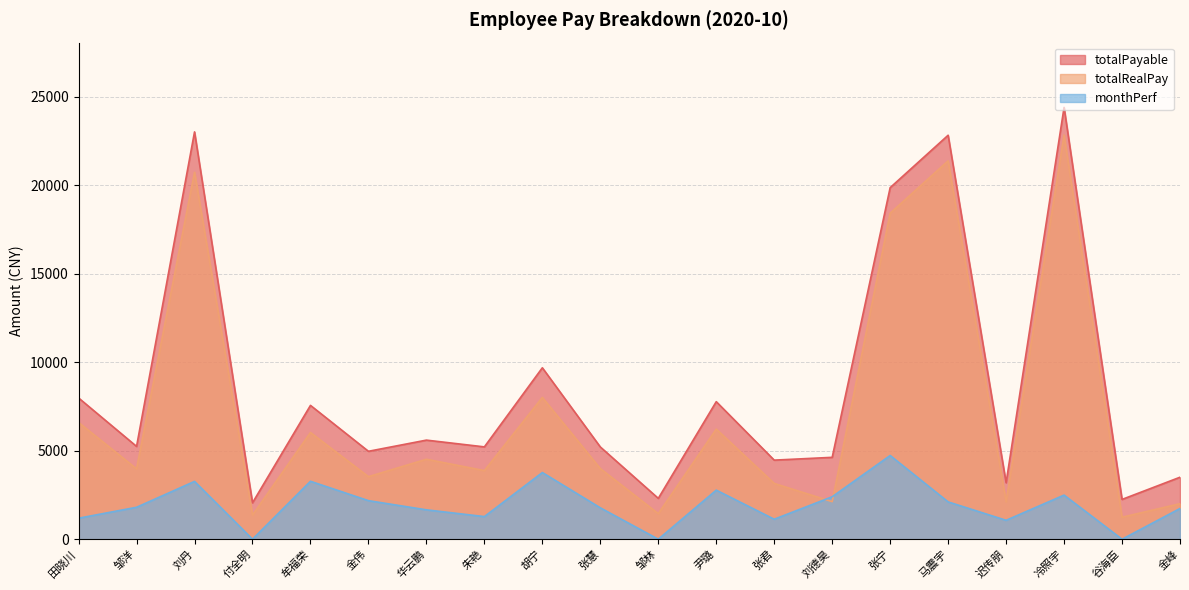

What is the sum of all totalRealPay values?

143580.3